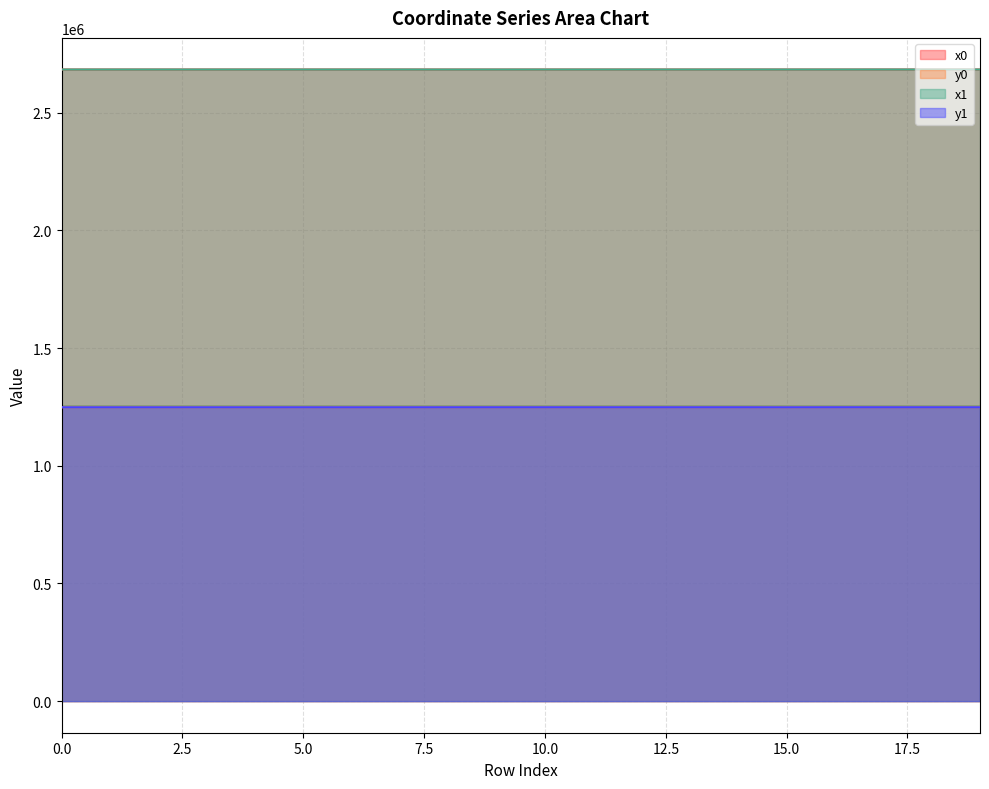

Which series has the widest spread of values?

y0